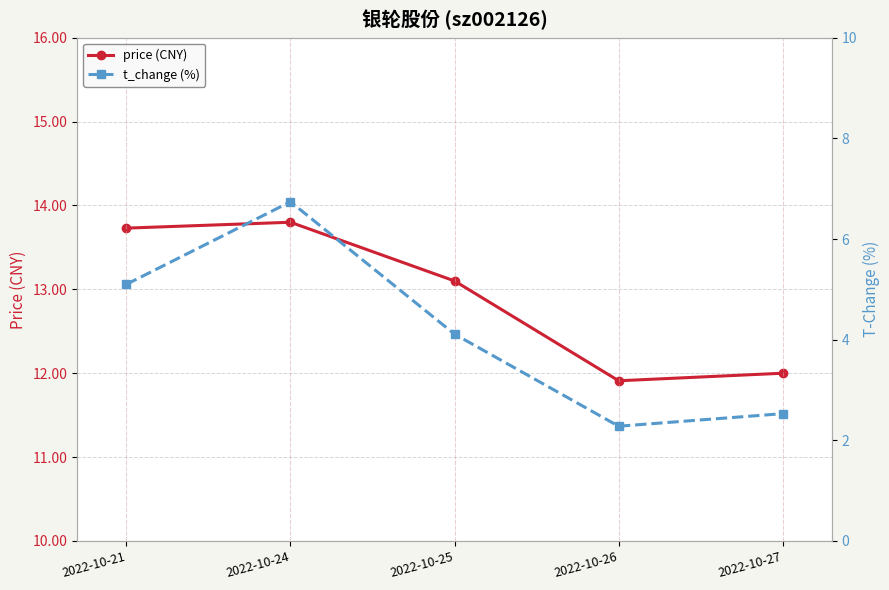

At which label does price (CNY) reach its minimum?

2022-10-26